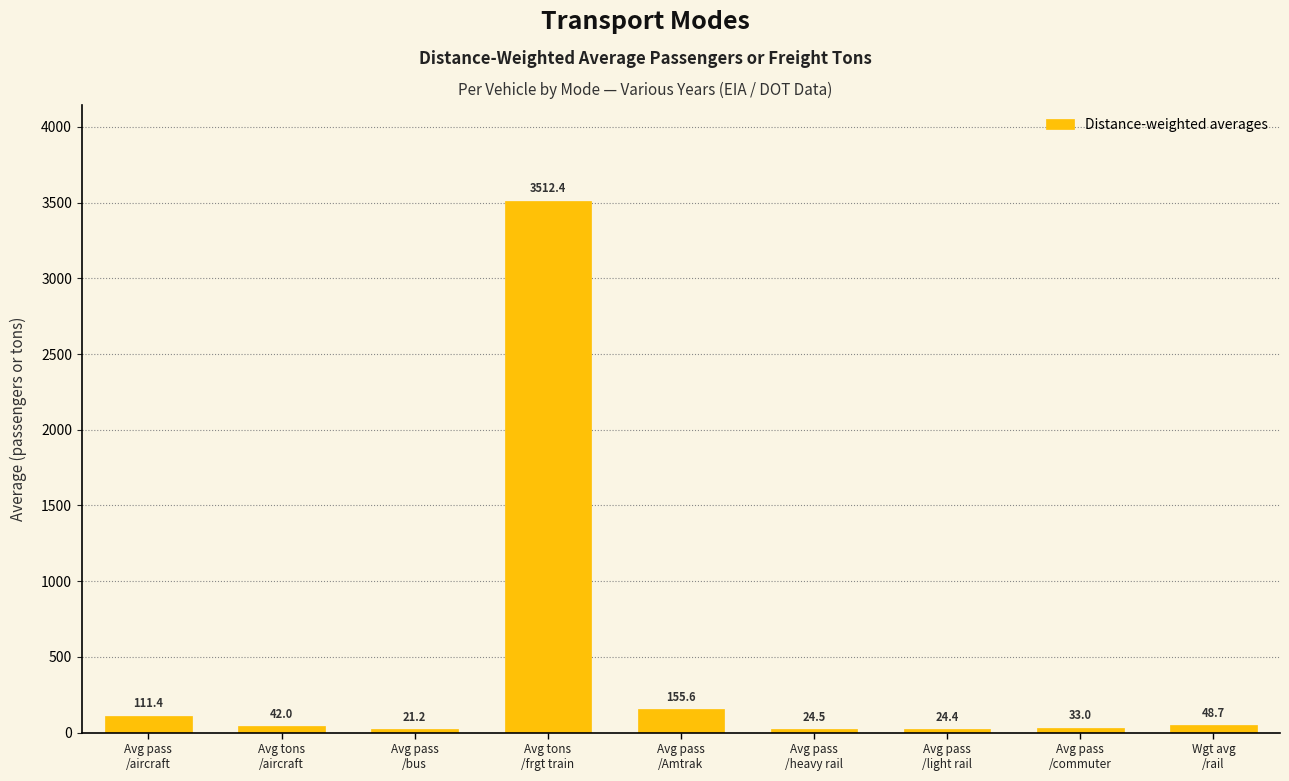

Reading right to left, extract all data points from this chart.

48.7	33.0	24.4	24.5	155.6	3512.4	21.2	42.0	111.4